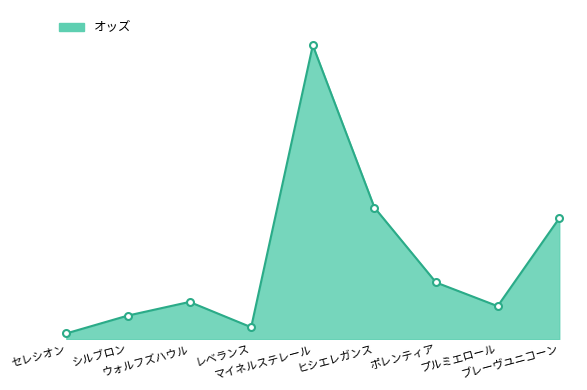

The chart shows a value of 34.2 at マイネルステレール. True or false?

False